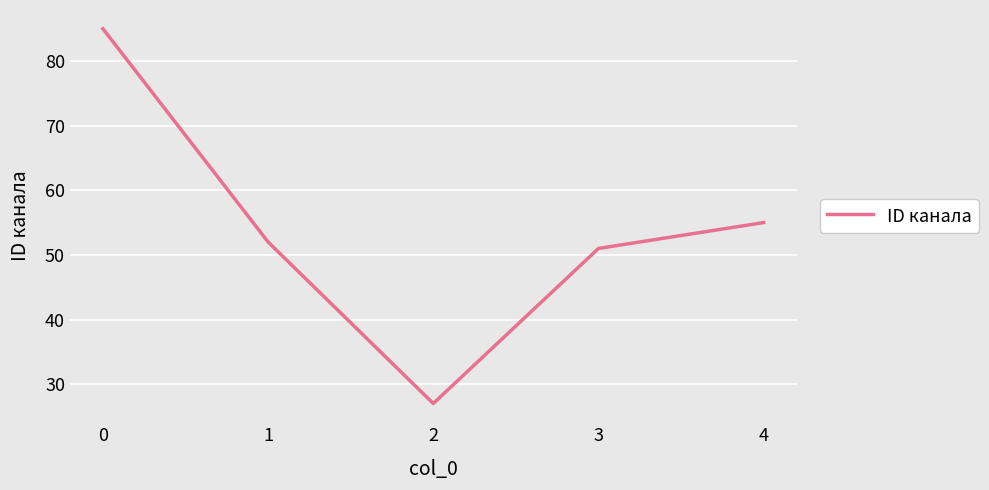

How many categories are shown in the chart?

5